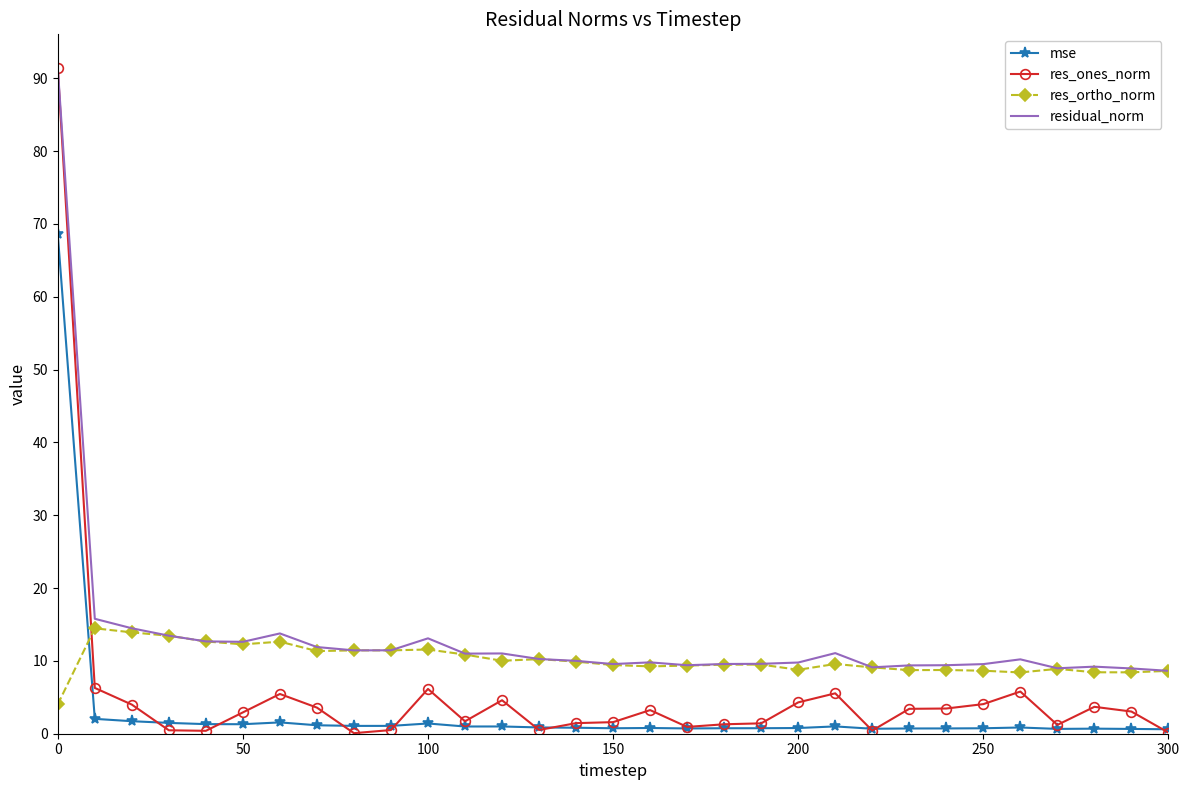

True or false: res_ones_norm has more than 1 points higher than both neighbors.

True